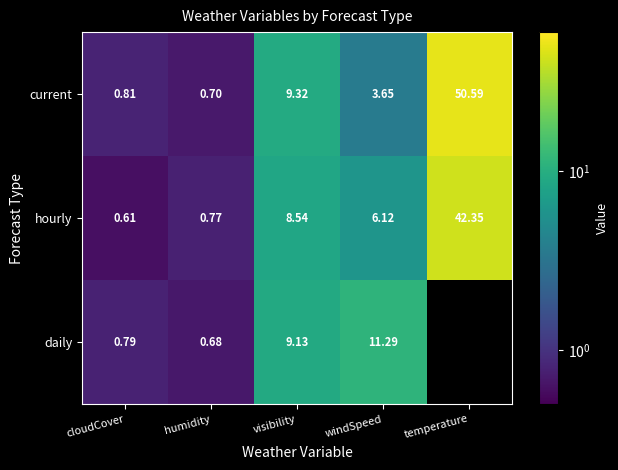

Where is current nearest to the value 25?

visibility